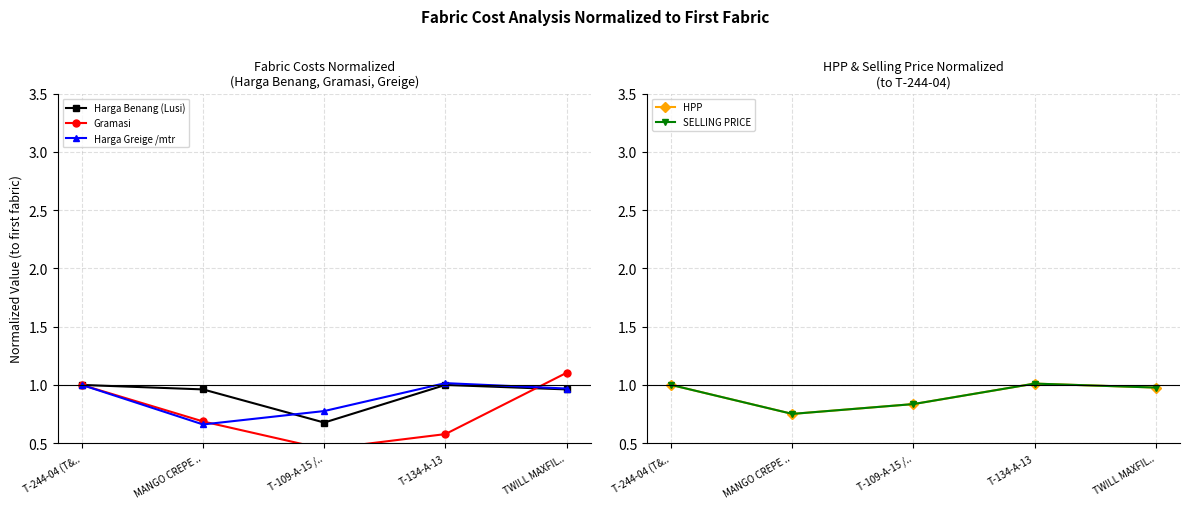

What is the sum of the Gramasi values at T-244-04 (T&.. and TWILL MAXFIL..?

2.1